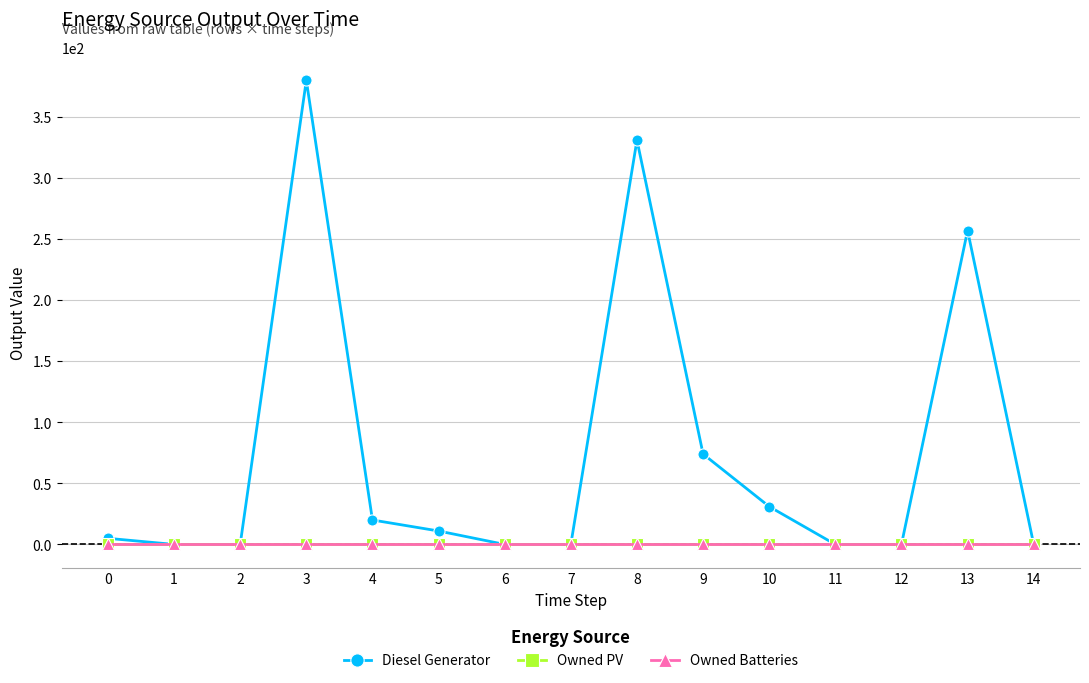

Where is Diesel Generator nearest to the value 190?

13